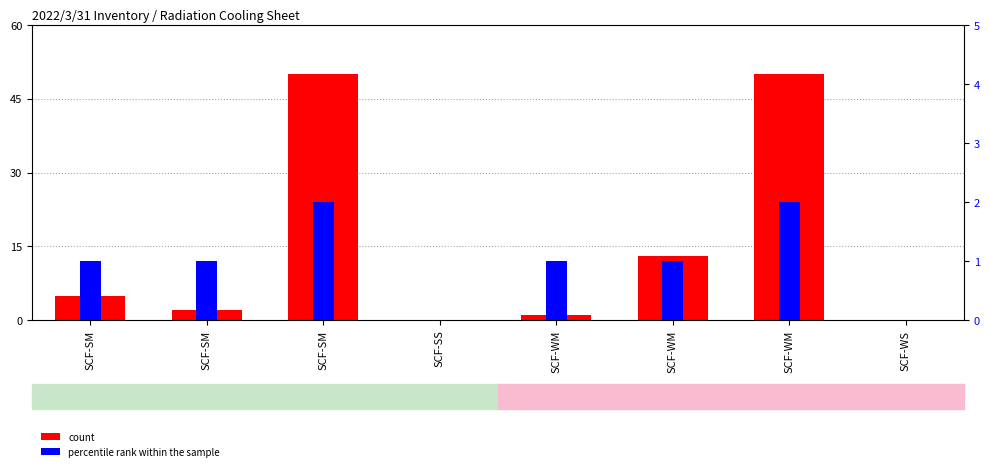

Reading left to right, transcribe all the data shown in this chart.

count: 5	2	50	0	1	13	50	0
percentile rank within the sample: 1	1	2	0	1	1	2	0